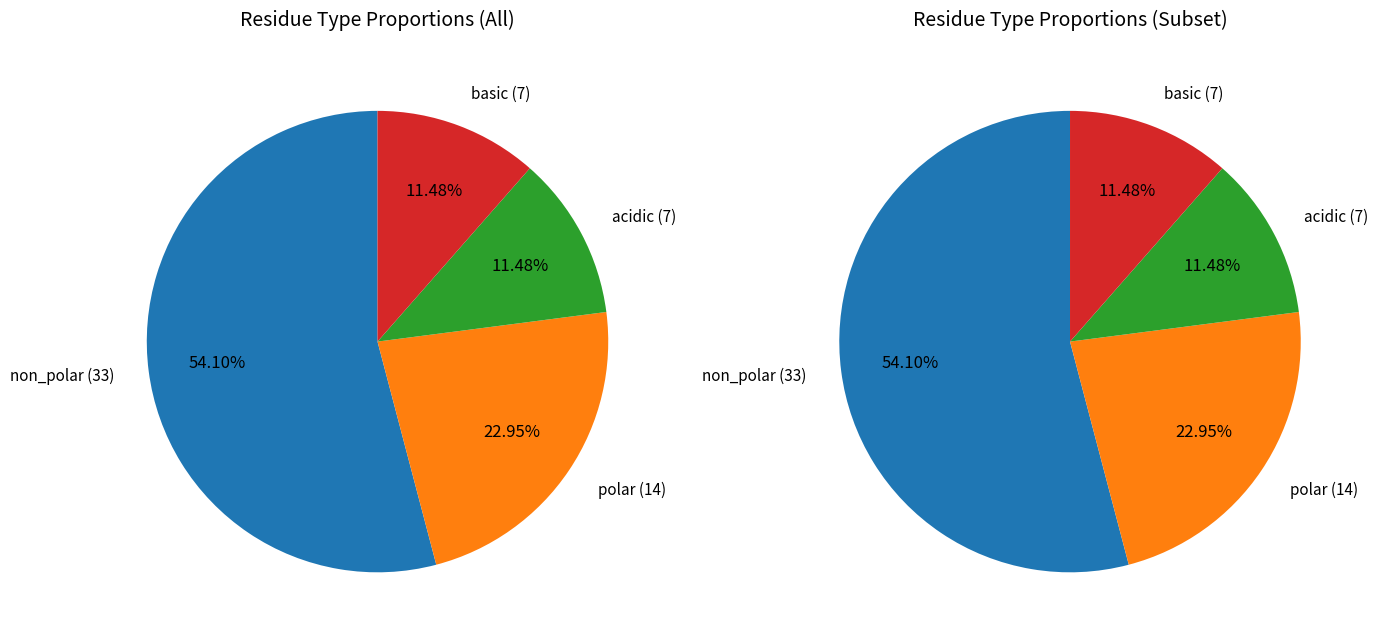

What is the change in value from non_polar to basic?

-26